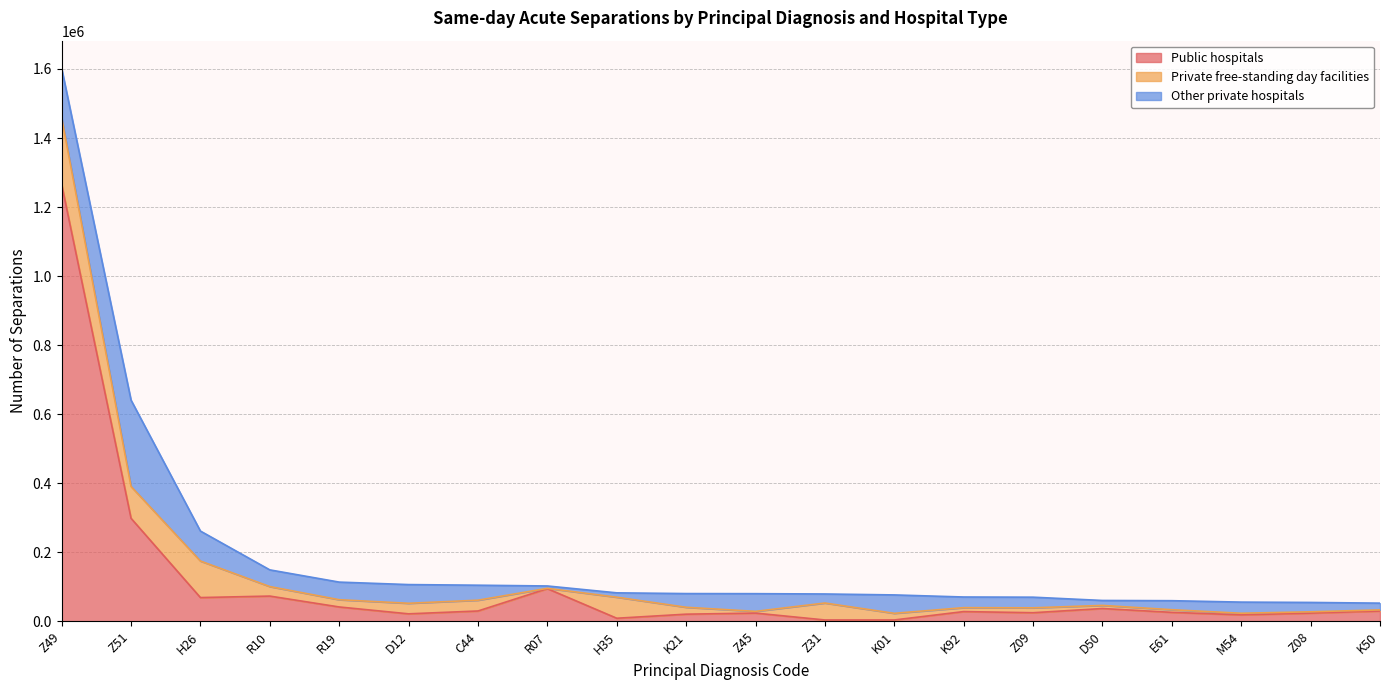

What is the average value of the Public hospitals series?

107583